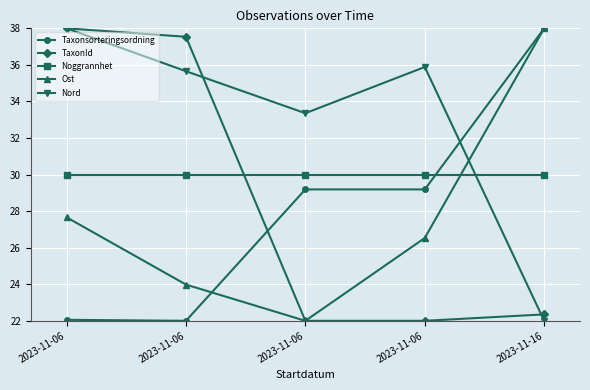

What are all the series names shown in the legend?

Taxonsorteringsordning, TaxonId, Noggrannhet, Ost, Nord